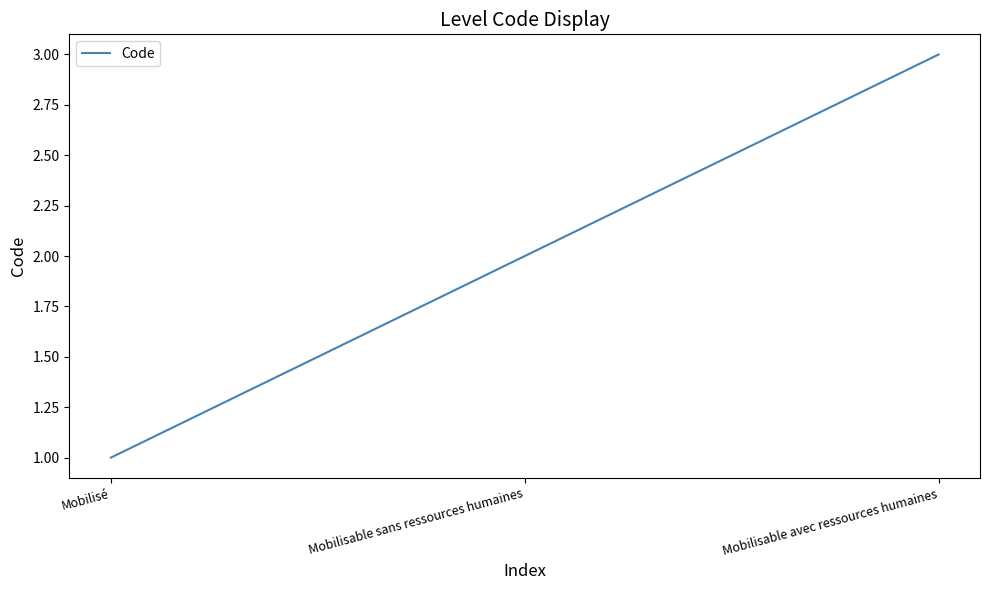

Reading left to right, extract all data points from this chart.

1	2	3